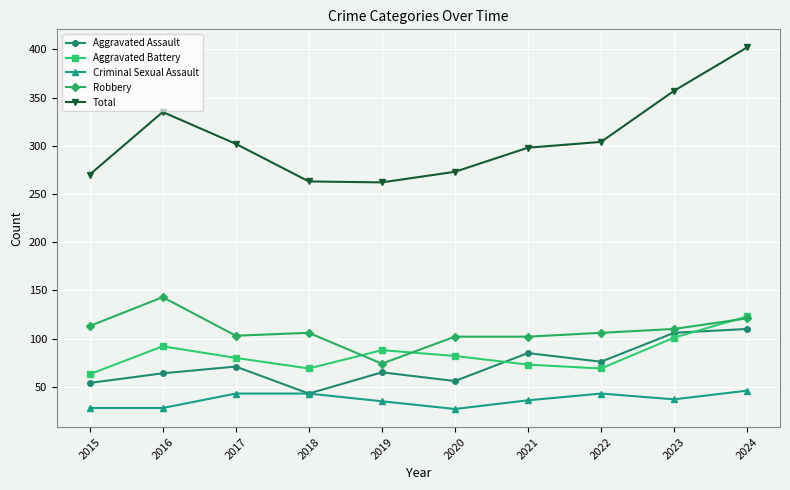

Which series has the largest total across all categories?

Total